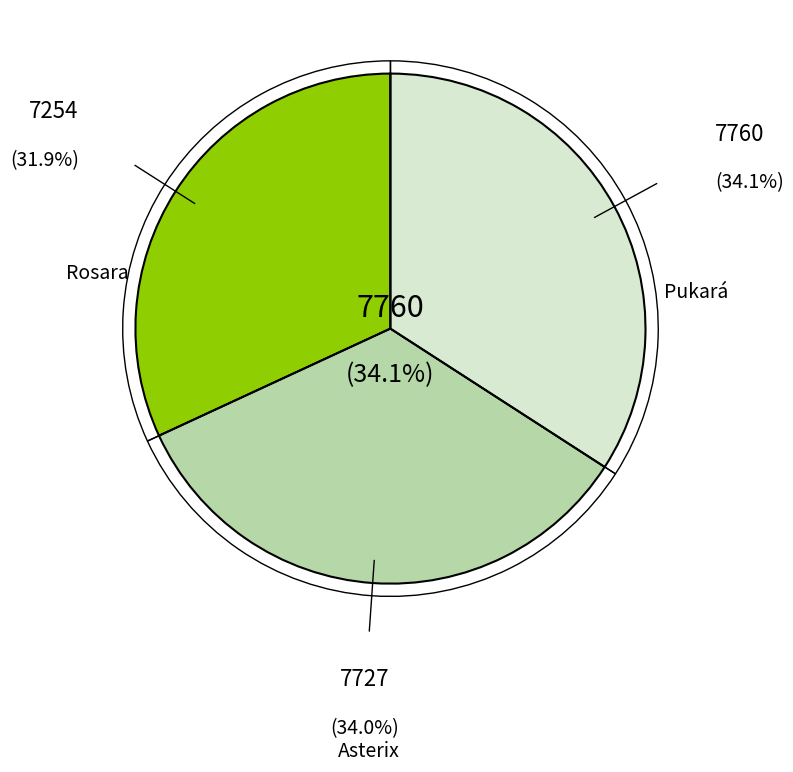

Is the sum of Rosara and Pukará greater than half?

Yes